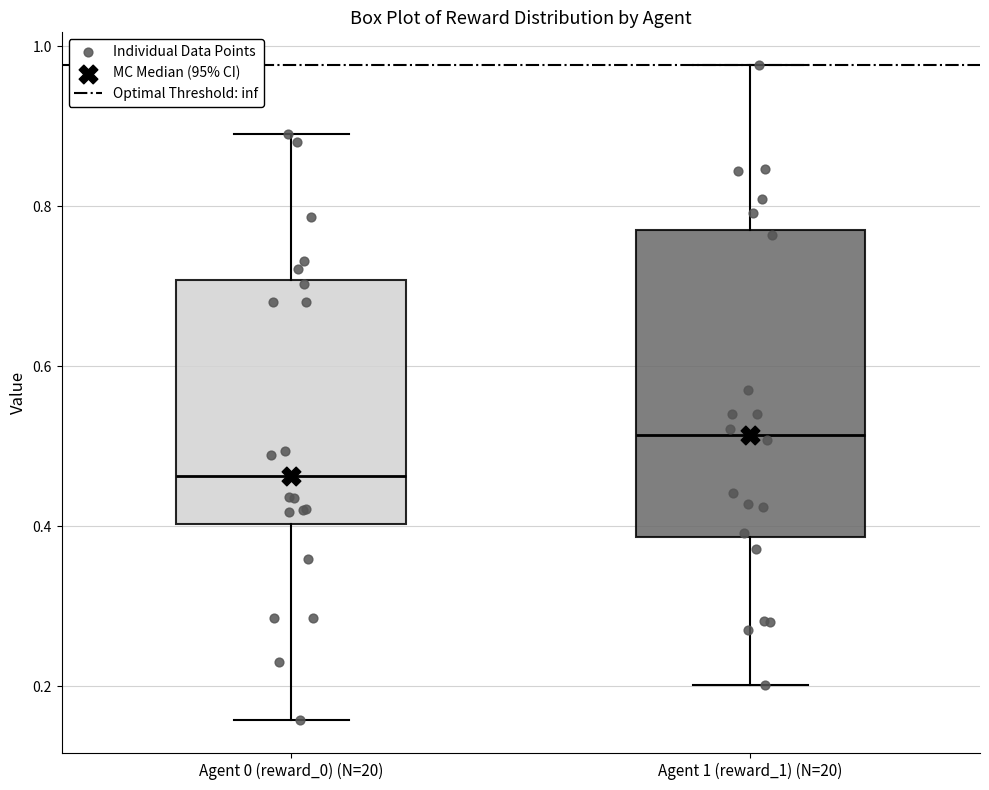

Which box is the tallest, from its lower edge to its upper edge?

Agent 1 (reward_1) (N=20)